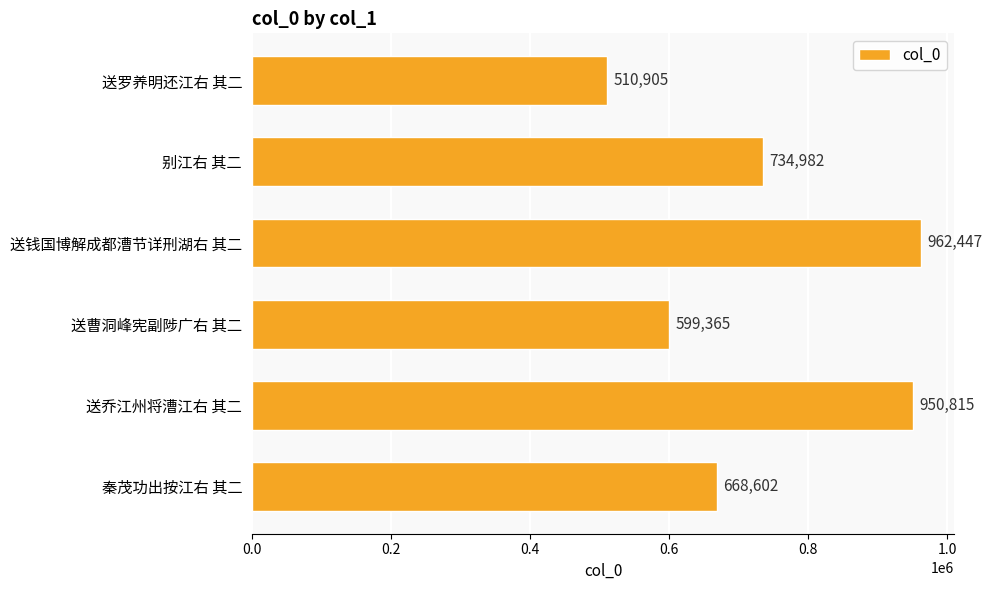

Is it true that the value at 送乔江州将漕江右 其二 is 950815?

True